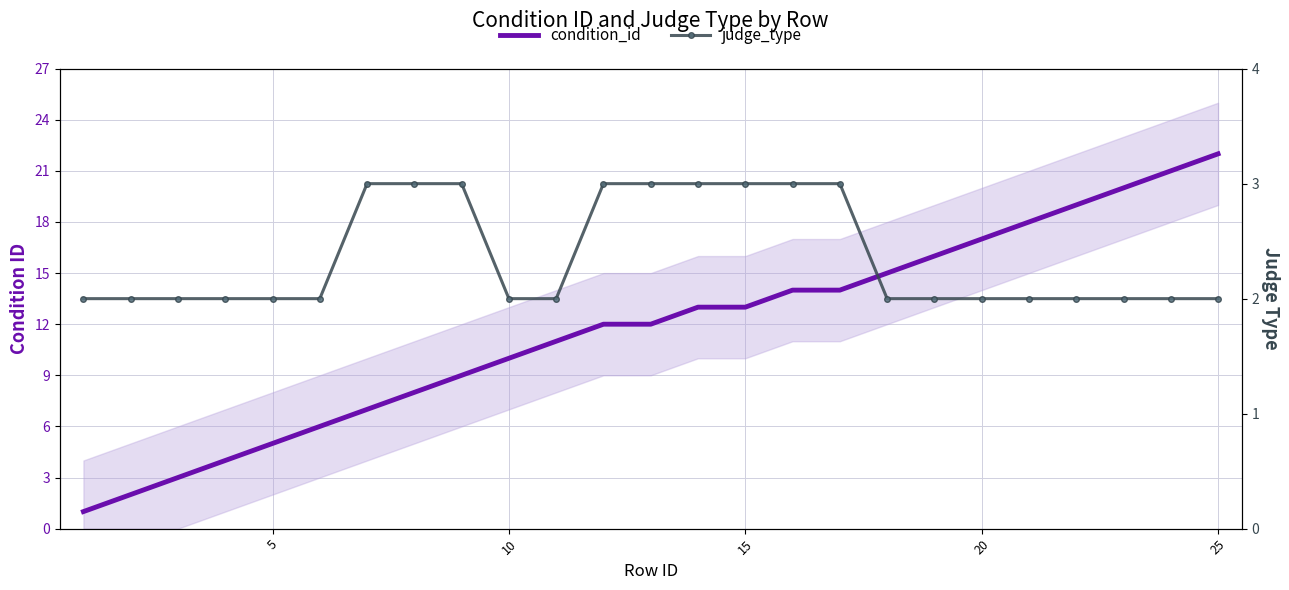

What is the sum of all condition_id values?

292